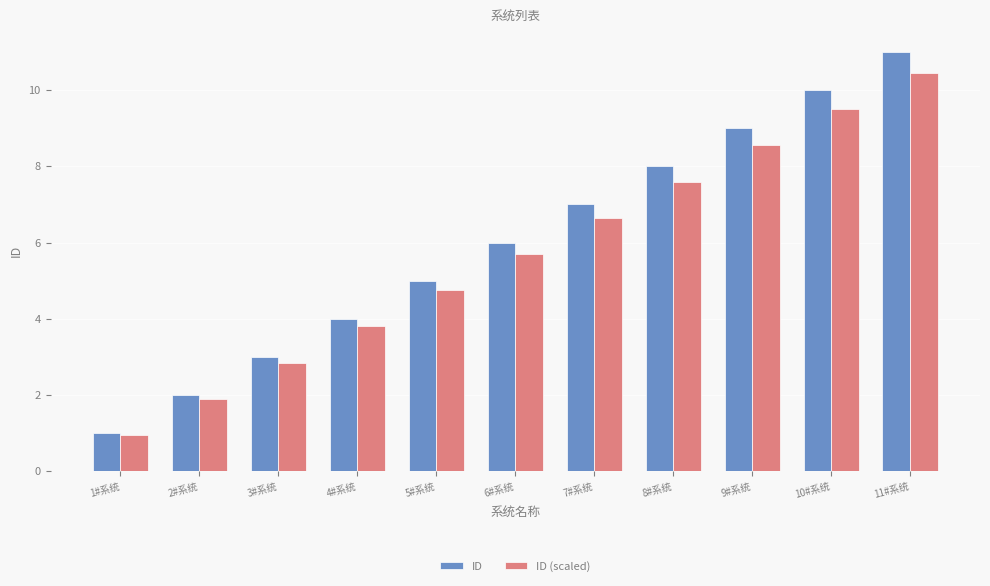

How many data points in ID (scaled) are less than 5?

5